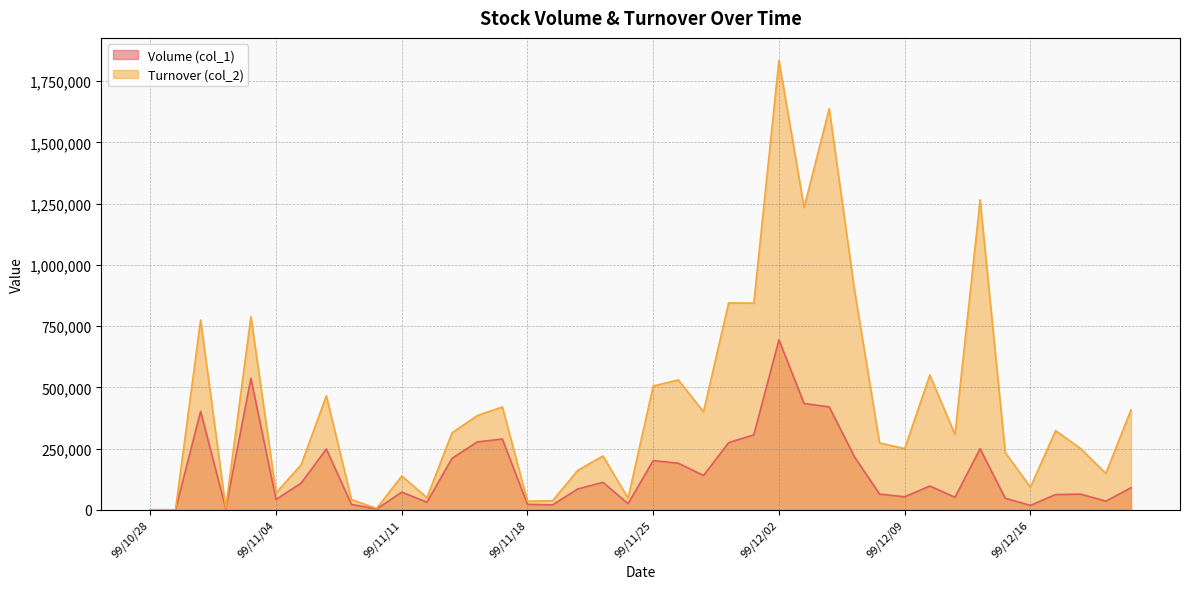

Rank the categories by Volume (col_1) value from highest to lowest.

99/12/02, 99/11/03, 99/12/03, 99/12/06, 99/11/01, 99/12/01, 99/11/17, 99/11/16, 99/11/30, 99/12/14, 99/11/08, 99/12/07, 99/11/15, 99/11/25, 99/11/26, 99/11/29, 99/11/23, 99/11/05, 99/12/10, 99/12/22, 99/11/22, 99/11/11, 99/12/08, 99/12/20, 99/12/17, 99/12/09, 99/12/13, 99/12/15, 99/11/04, 99/12/21, 99/11/12, 99/11/24, 99/11/09, 99/11/18, 99/11/19, 99/12/16, 99/11/02, 99/11/10, 99/10/28, 99/10/29